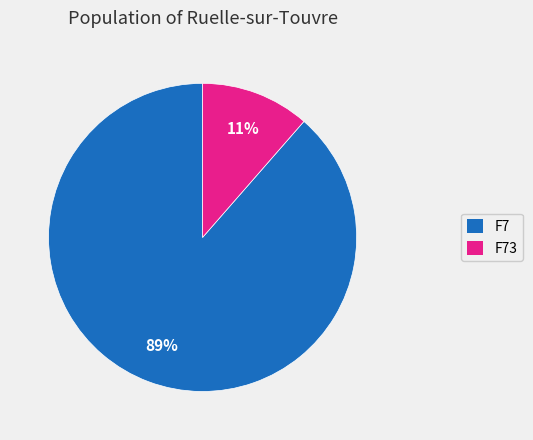

Rank the categories by value from lowest to highest.

F73, F7